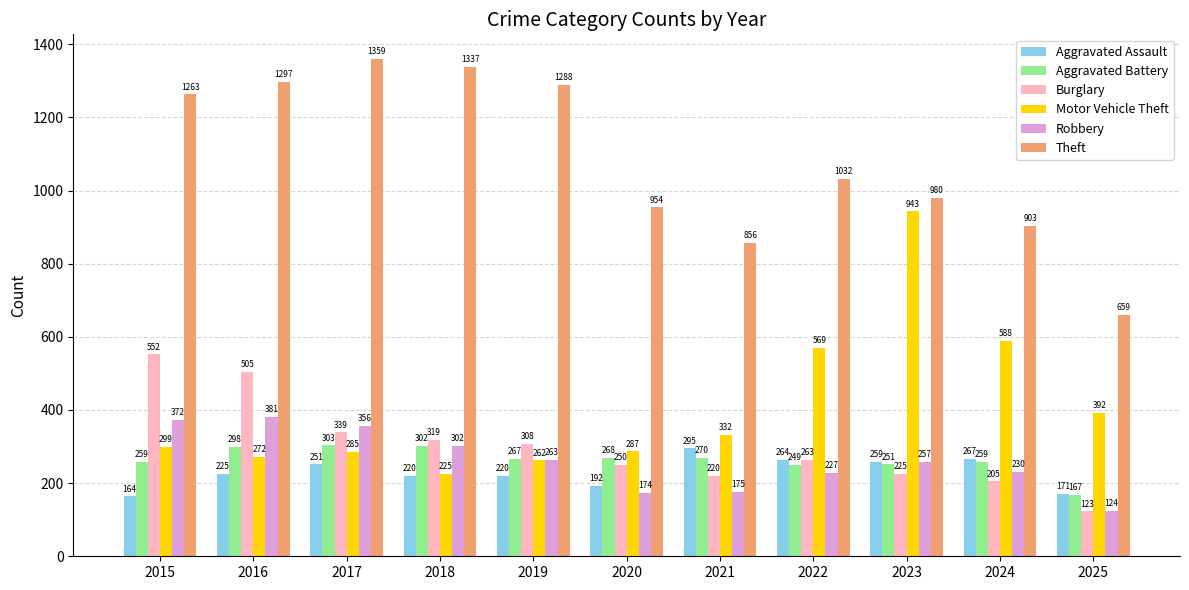

Reading left to right, extract all data points from this chart.

Aggravated Assault: 2015=164	2016=225	2017=251	2018=220	2019=220	2020=192	2021=295	2022=264	2023=259	2024=267	2025=171
Aggravated Battery: 2015=259	2016=298	2017=303	2018=302	2019=267	2020=268	2021=270	2022=249	2023=251	2024=259	2025=167
Burglary: 2015=552	2016=505	2017=339	2018=319	2019=308	2020=250	2021=220	2022=263	2023=225	2024=205	2025=123
Motor Vehicle Theft: 2015=299	2016=272	2017=285	2018=225	2019=262	2020=287	2021=332	2022=569	2023=943	2024=588	2025=392
Robbery: 2015=372	2016=381	2017=356	2018=302	2019=263	2020=174	2021=175	2022=227	2023=257	2024=230	2025=124
Theft: 2015=1263	2016=1297	2017=1359	2018=1337	2019=1288	2020=954	2021=856	2022=1032	2023=980	2024=903	2025=659